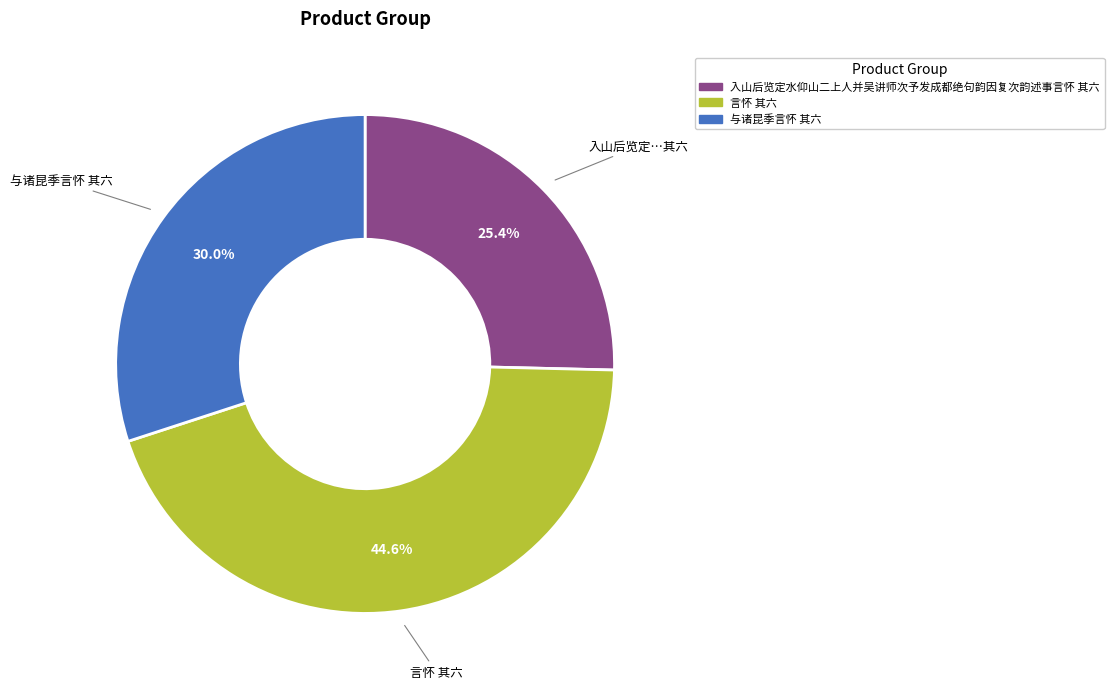

Is 言怀 其六 the majority of the pie?

No